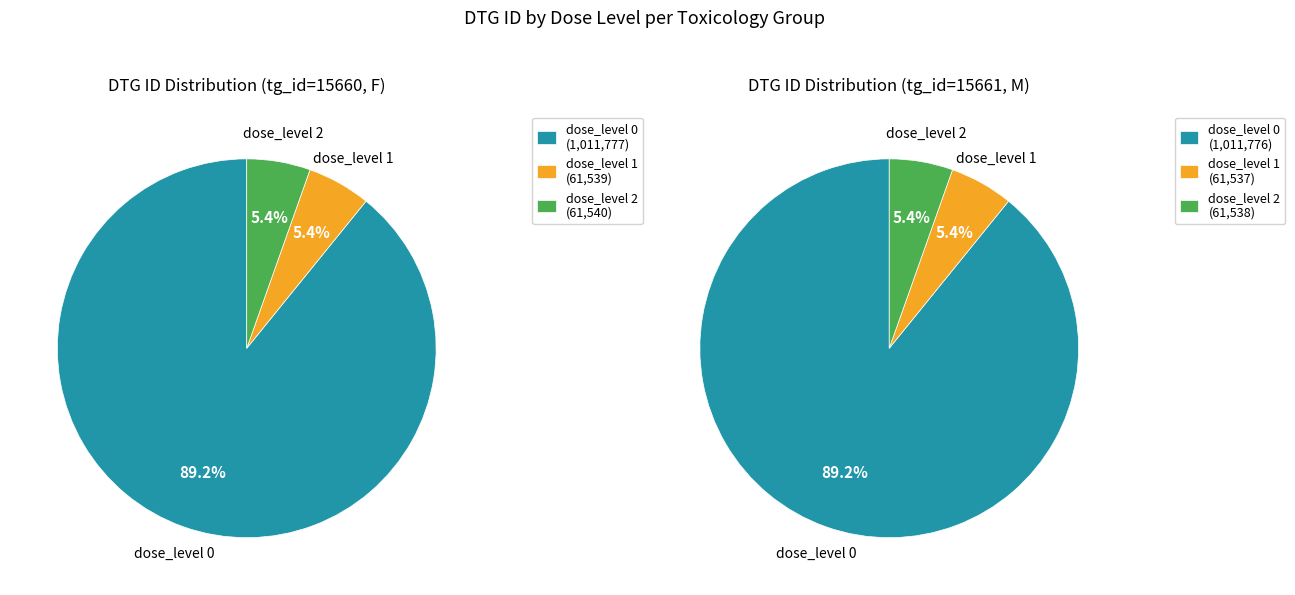

Which category has the biggest portion of the pie?

dose_level 0